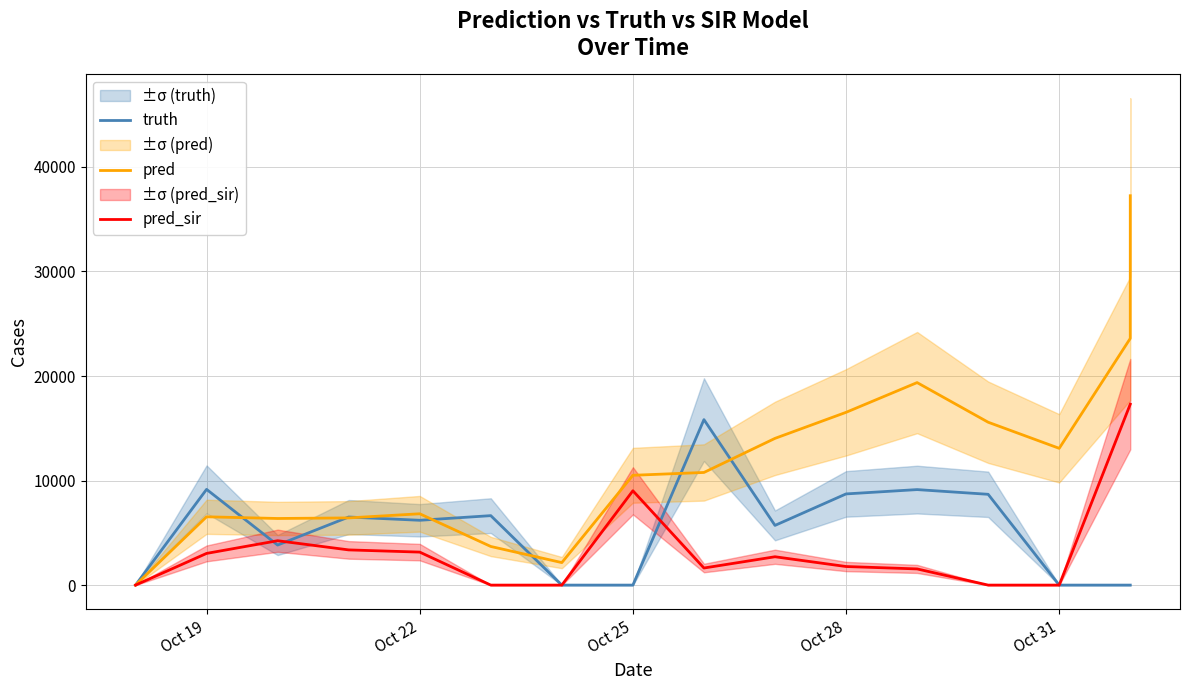

What are all the series names shown in the legend?

truth, pred, pred_sir